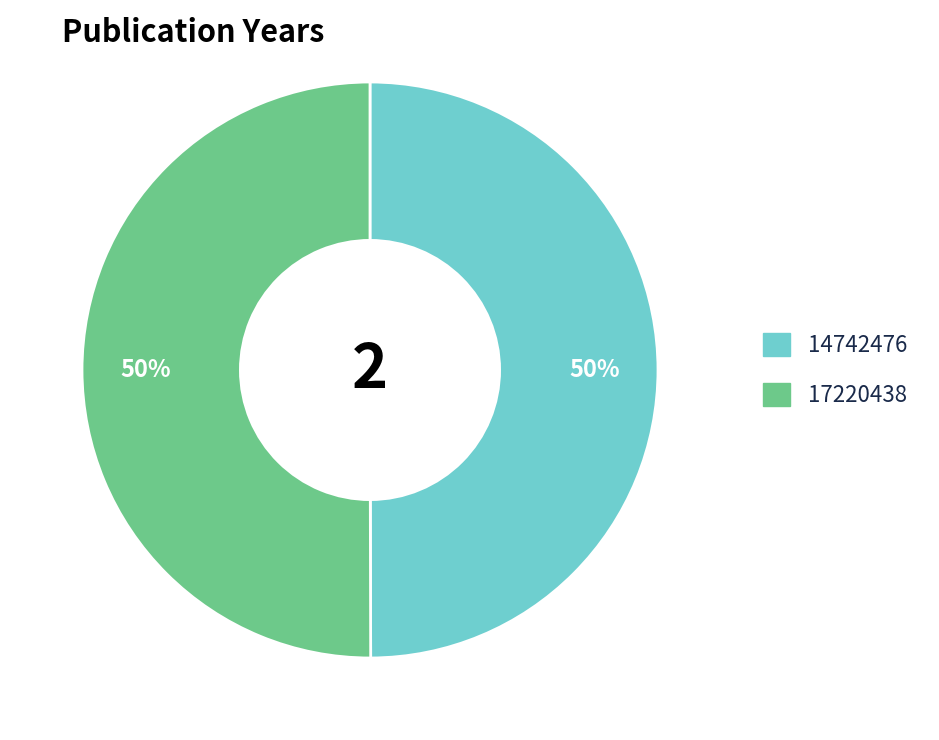

To the nearest percent, what is the combined percentage of 17220438 and 14742476?

100%